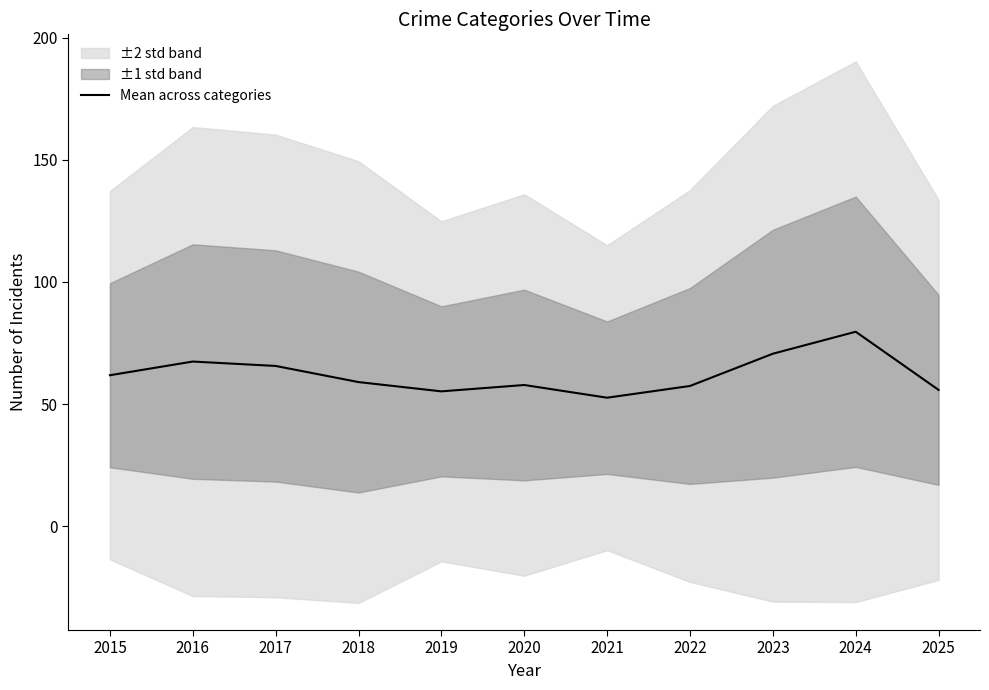

What is the highest value of the Mean across categories series?

79.6